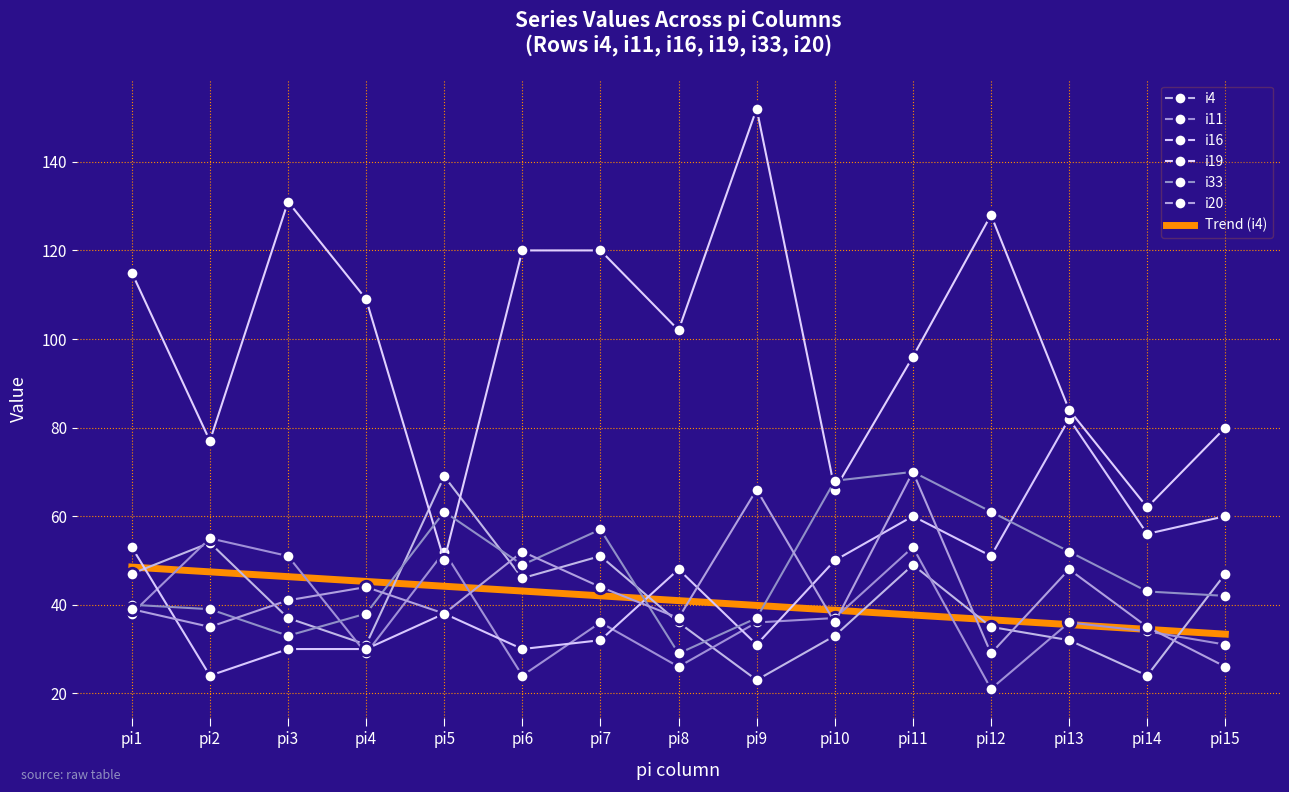

At which category does the chart reach its minimum across all series?

pi12